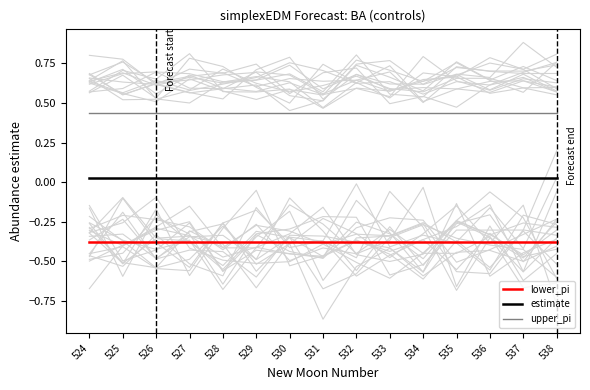

True or false: lower_pi and upper_pi intersect in this chart.

False